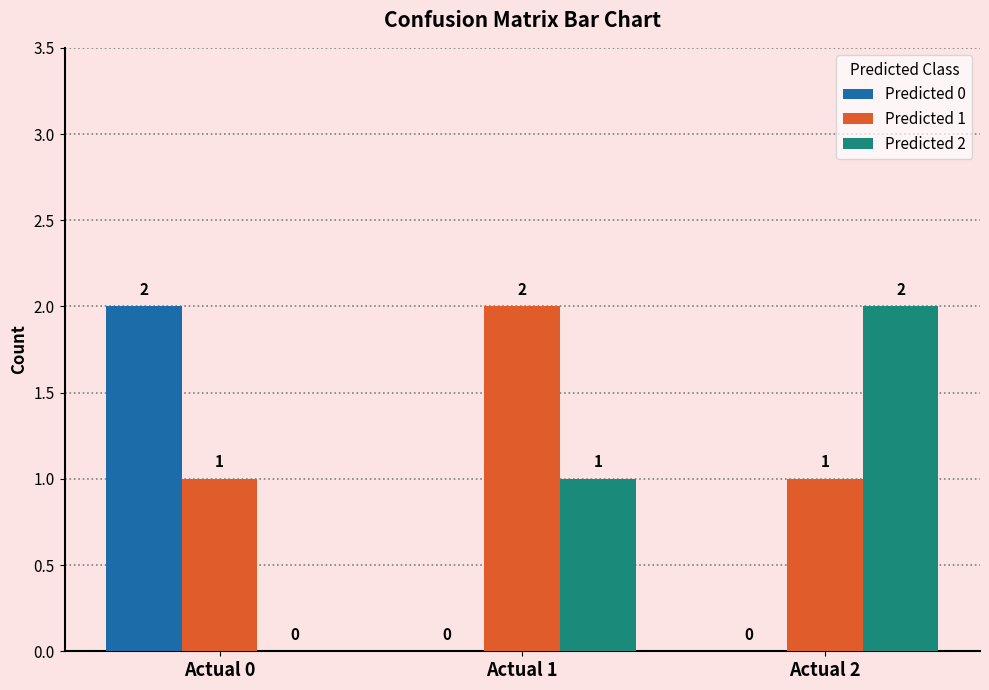

Which series has the largest total across all categories?

Predicted 1